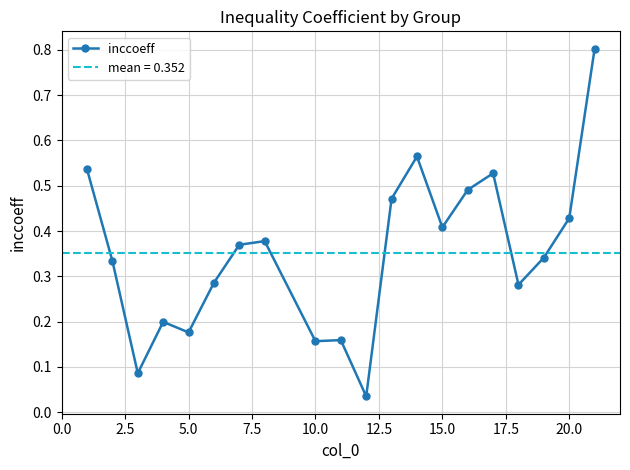

How many points are lower than both their immediate neighbors (excluding endpoints)?

6